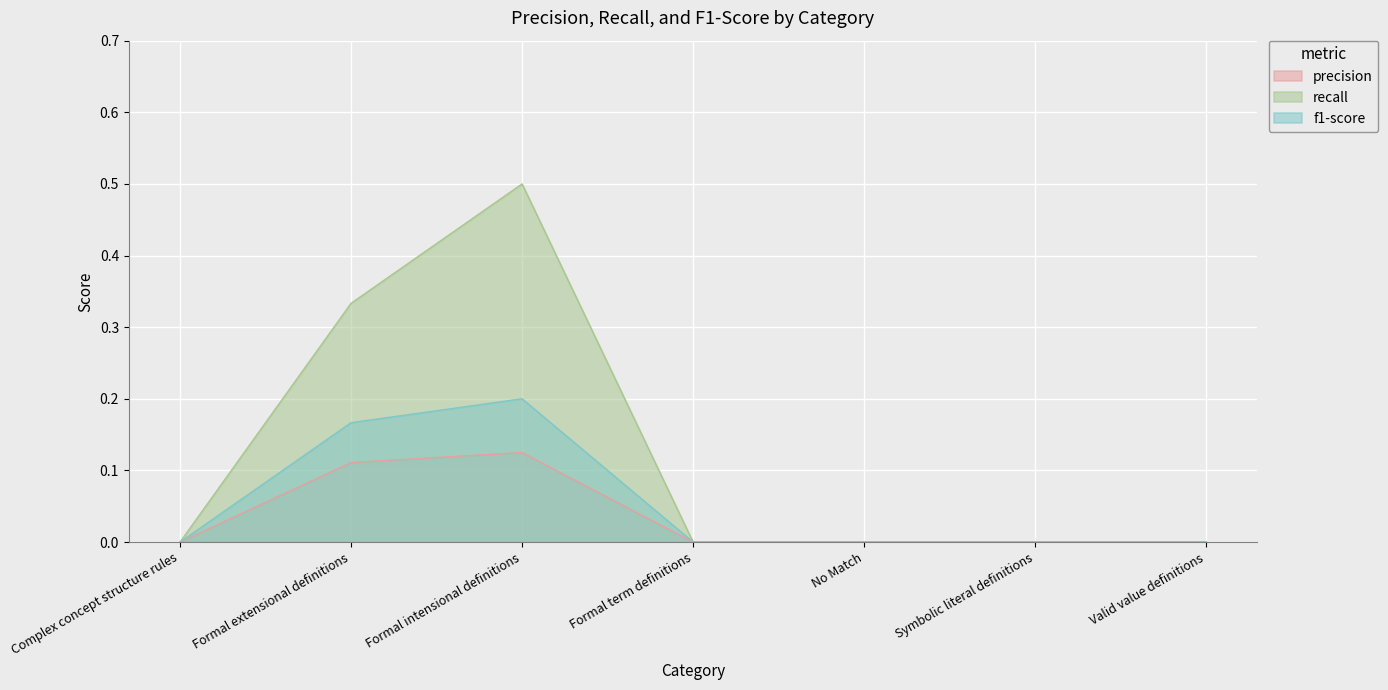

What is the label of the 5th point from the left?

No Match